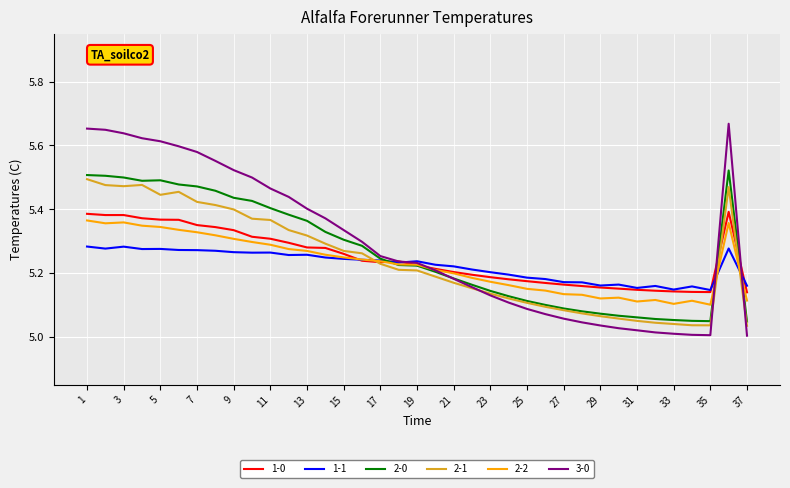

Reading left to right, what are all the values shown in this chart?

1-0: 1=5.4	2=5.4	3=5.4	4=5.4	5=5.4	6=5.4	7=5.4	8=5.3	9=5.3	10=5.3	11=5.3	12=5.3	13=5.3	14=5.3	15=5.3	16=5.2	17=5.2	18=5.2	19=5.2	20=5.2	21=5.2	22=5.2	23=5.2	24=5.2	25=5.2	26=5.2	27=5.2	28=5.2	29=5.2	30=5.2	31=5.1	32=5.1	33=5.1	34=5.1	35=5.1	36=5.4	37=5.1
1-1: 1=5.3	2=5.3	3=5.3	4=5.3	5=5.3	6=5.3	7=5.3	8=5.3	9=5.3	10=5.3	11=5.3	12=5.3	13=5.3	14=5.2	15=5.2	16=5.2	17=5.2	18=5.2	19=5.2	20=5.2	21=5.2	22=5.2	23=5.2	24=5.2	25=5.2	26=5.2	27=5.2	28=5.2	29=5.2	30=5.2	31=5.2	32=5.2	33=5.1	34=5.2	35=5.1	36=5.3	37=5.2
2-0: 1=5.5	2=5.5	3=5.5	4=5.5	5=5.5	6=5.5	7=5.5	8=5.5	9=5.4	10=5.4	11=5.4	12=5.4	13=5.4	14=5.3	15=5.3	16=5.3	17=5.2	18=5.2	19=5.2	20=5.2	21=5.2	22=5.2	23=5.1	24=5.1	25=5.1	26=5.1	27=5.1	28=5.1	29=5.1	30=5.1	31=5.1	32=5.1	33=5.1	34=5.0	35=5.0	36=5.5	37=5.0
2-1: 1=5.5	2=5.5	3=5.5	4=5.5	5=5.4	6=5.5	7=5.4	8=5.4	9=5.4	10=5.4	11=5.4	12=5.3	13=5.3	14=5.3	15=5.3	16=5.3	17=5.2	18=5.2	19=5.2	20=5.2	21=5.2	22=5.2	23=5.1	24=5.1	25=5.1	26=5.1	27=5.1	28=5.1	29=5.1	30=5.1	31=5.0	32=5.0	33=5.0	34=5.0	35=5.0	36=5.5	37=5.0
2-2: 1=5.4	2=5.4	3=5.4	4=5.3	5=5.3	6=5.3	7=5.3	8=5.3	9=5.3	10=5.3	11=5.3	12=5.3	13=5.3	14=5.3	15=5.2	16=5.2	17=5.2	18=5.2	19=5.2	20=5.2	21=5.2	22=5.2	23=5.2	24=5.2	25=5.2	26=5.1	27=5.1	28=5.1	29=5.1	30=5.1	31=5.1	32=5.1	33=5.1	34=5.1	35=5.1	36=5.4	37=5.1
3-0: 1=5.7	2=5.6	3=5.6	4=5.6	5=5.6	6=5.6	7=5.6	8=5.6	9=5.5	10=5.5	11=5.5	12=5.4	13=5.4	14=5.4	15=5.3	16=5.3	17=5.3	18=5.2	19=5.2	20=5.2	21=5.2	22=5.2	23=5.1	24=5.1	25=5.1	26=5.1	27=5.1	28=5.0	29=5.0	30=5.0	31=5.0	32=5.0	33=5.0	34=5.0	35=5.0	36=5.7	37=5.0